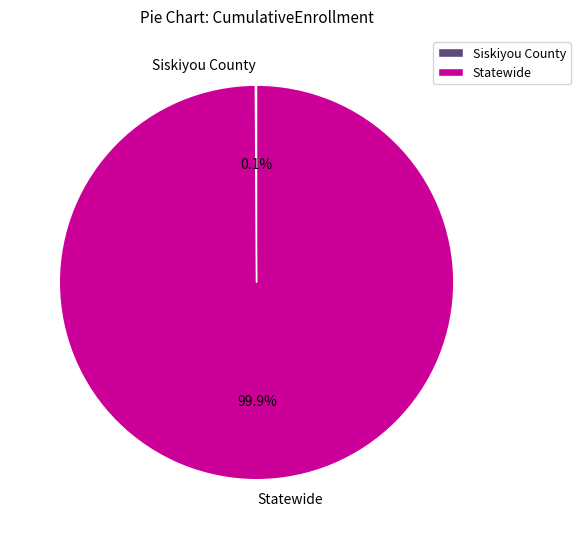

How much of the chart is everything except Statewide?

0.1%